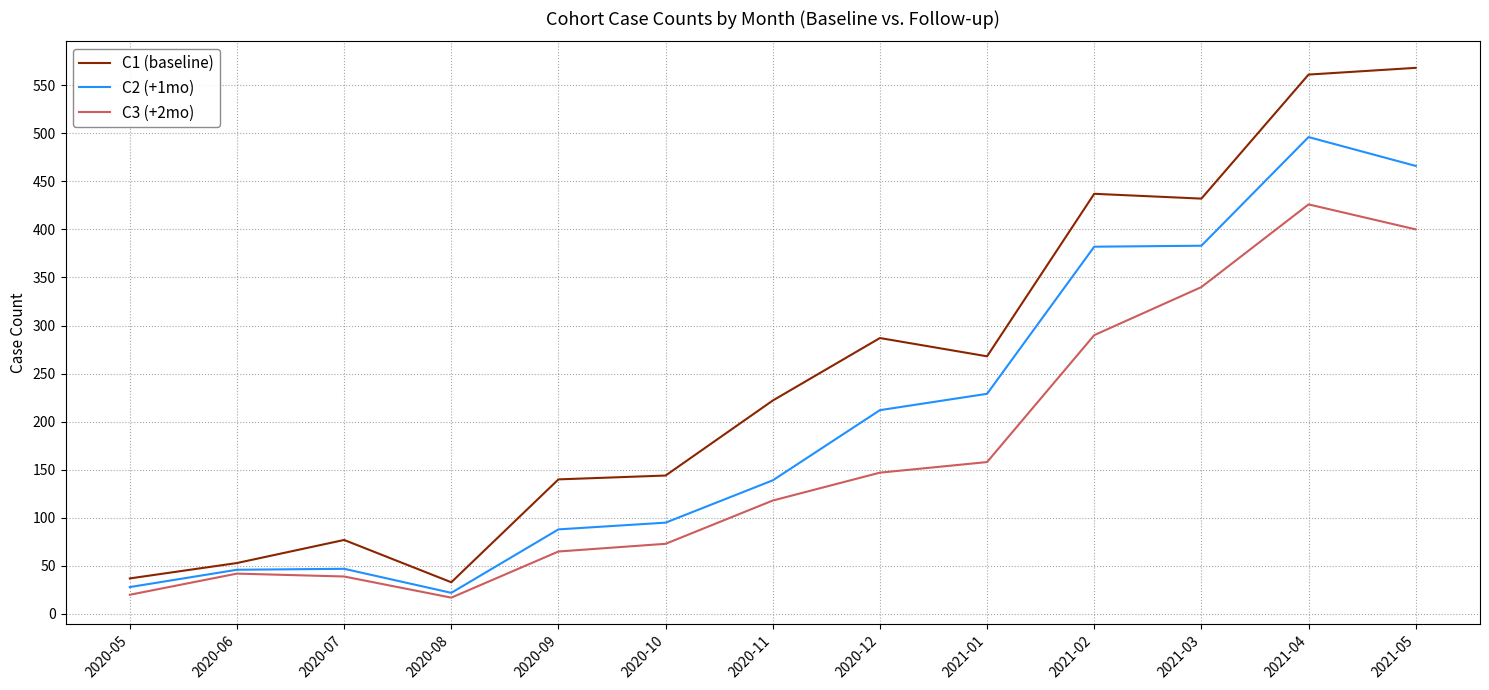

True or false: C1 (baseline) and C2 (+1mo) intersect in this chart.

False